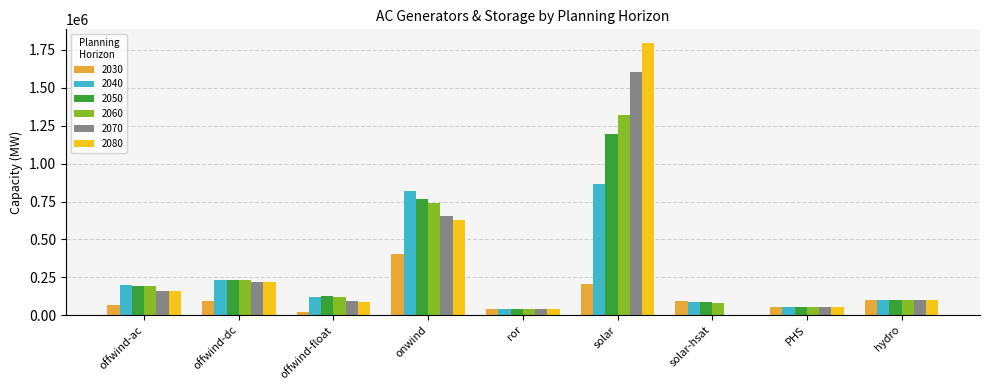

Which series has the largest range (max minus min)?

2080